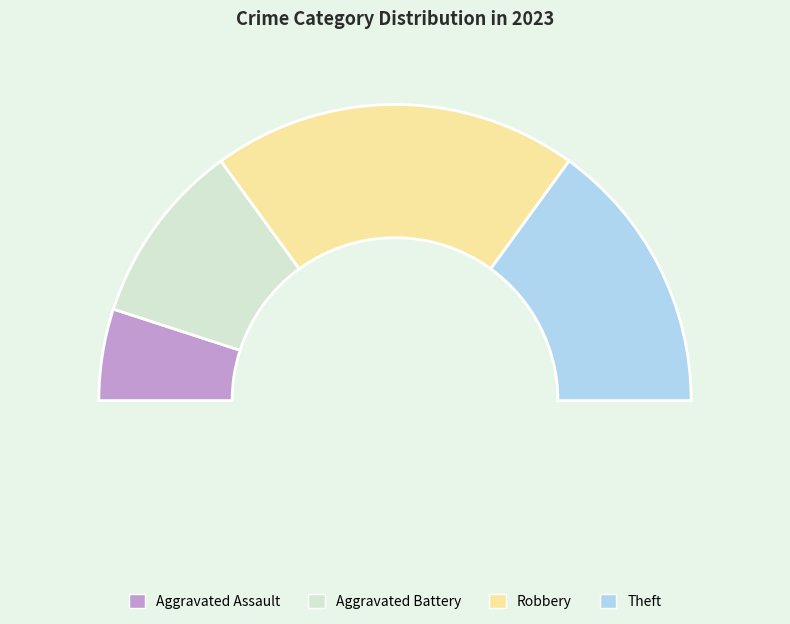

How much of the chart is everything except Theft?

70.0%